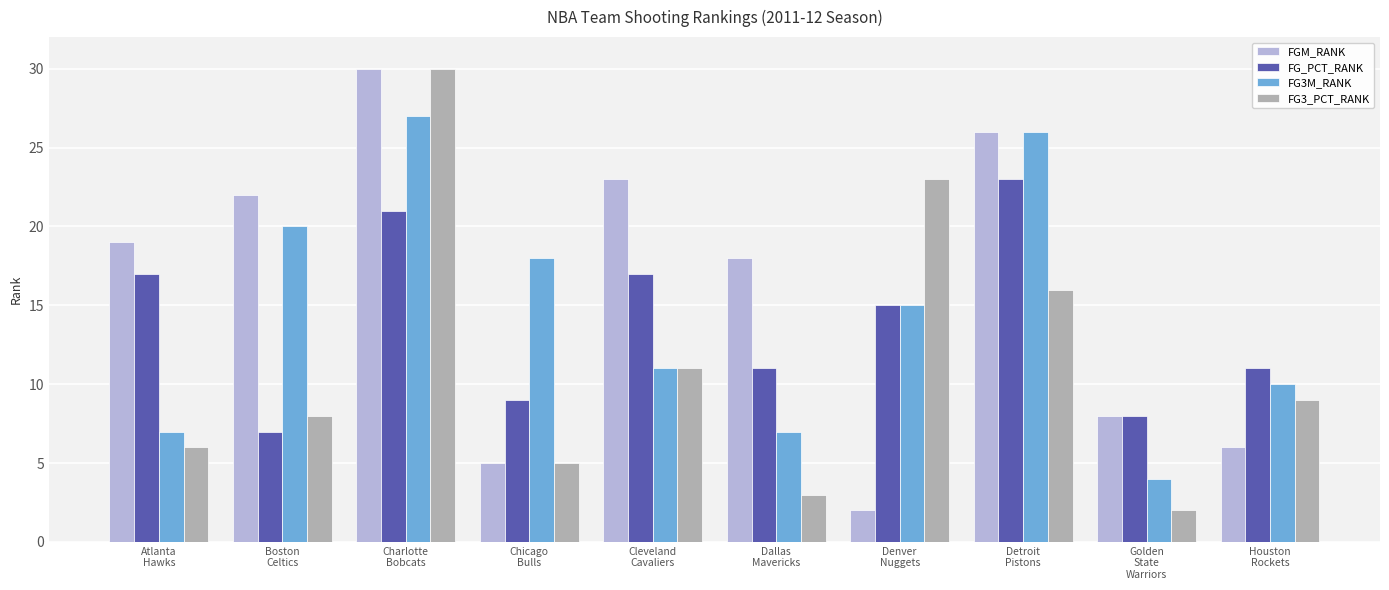

Which series has the largest total across all categories?

FGM_RANK